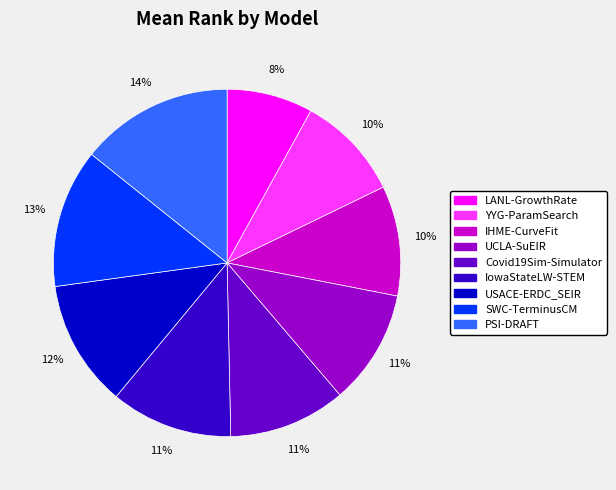

How many segments does this pie chart have?

9